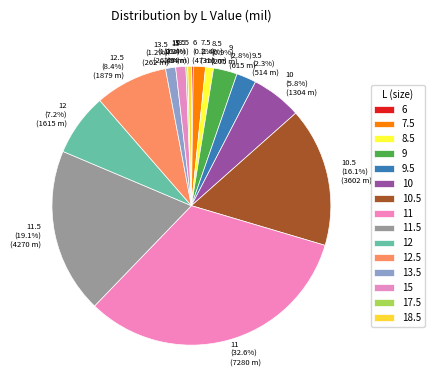

What percentage do 9 and 12 together represent?

10.0%